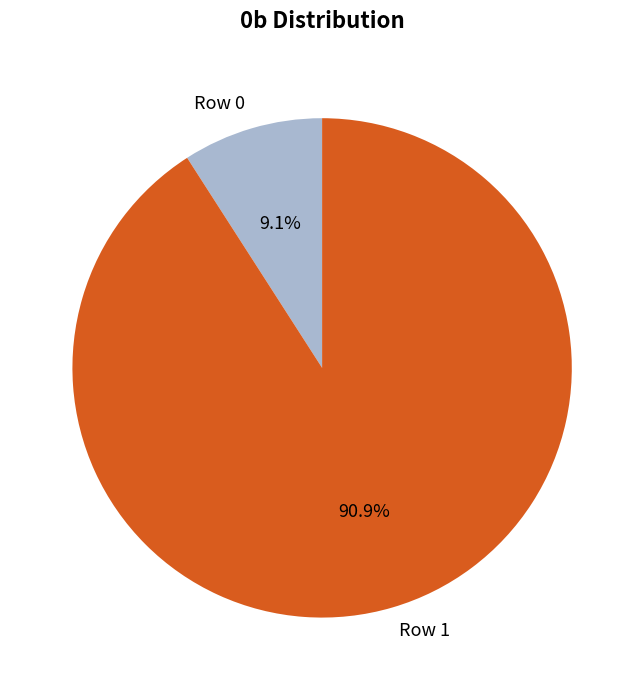

Rank the categories by value from highest to lowest.

Row 1, Row 0